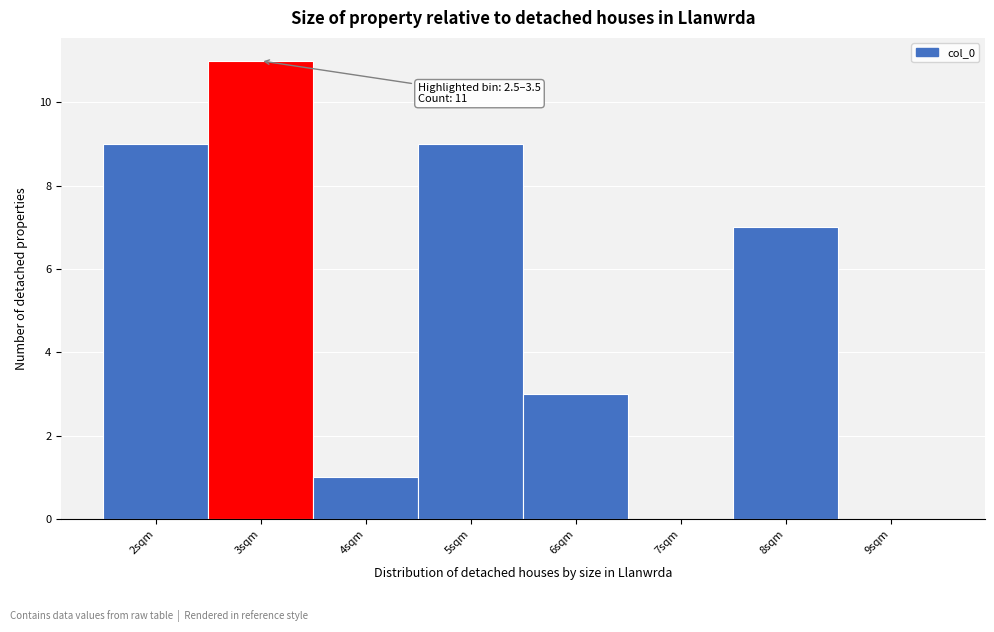

Which range on the x-axis has the tallest bar?

2.5 to 3.5